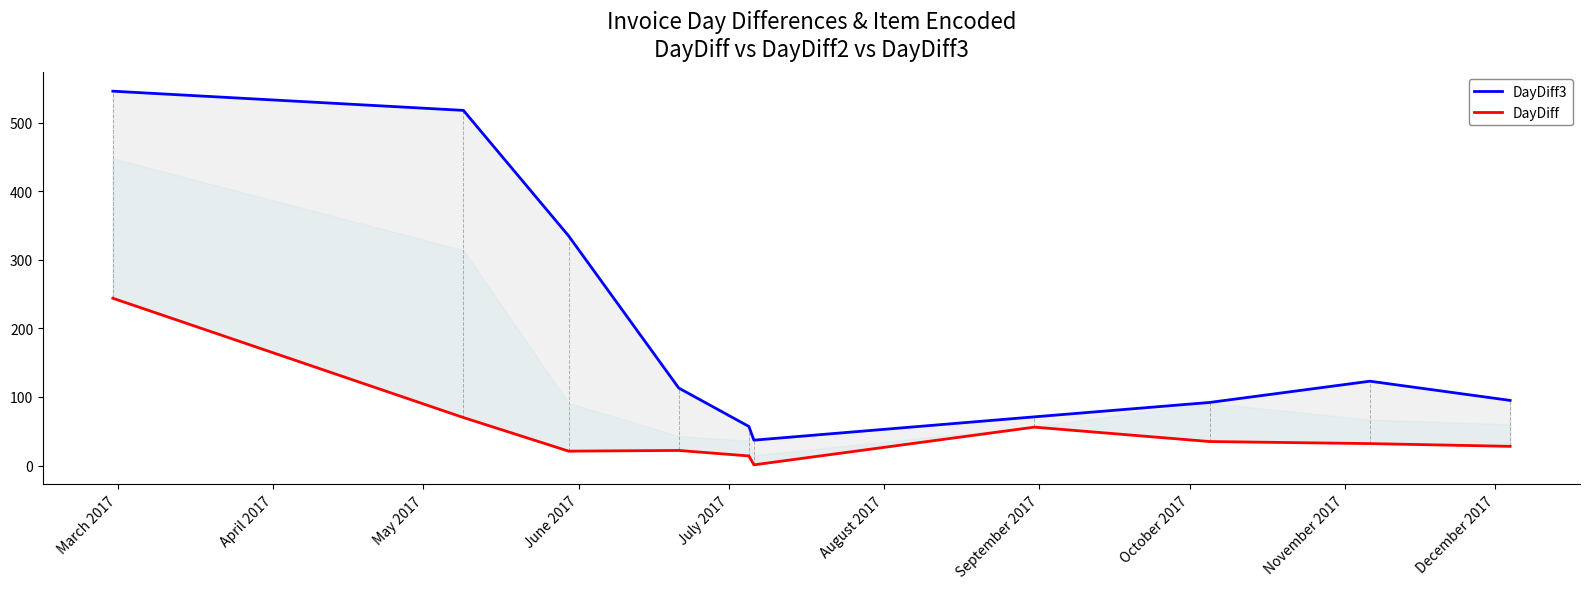

What are all the series names shown in the legend?

DayDiff3, DayDiff